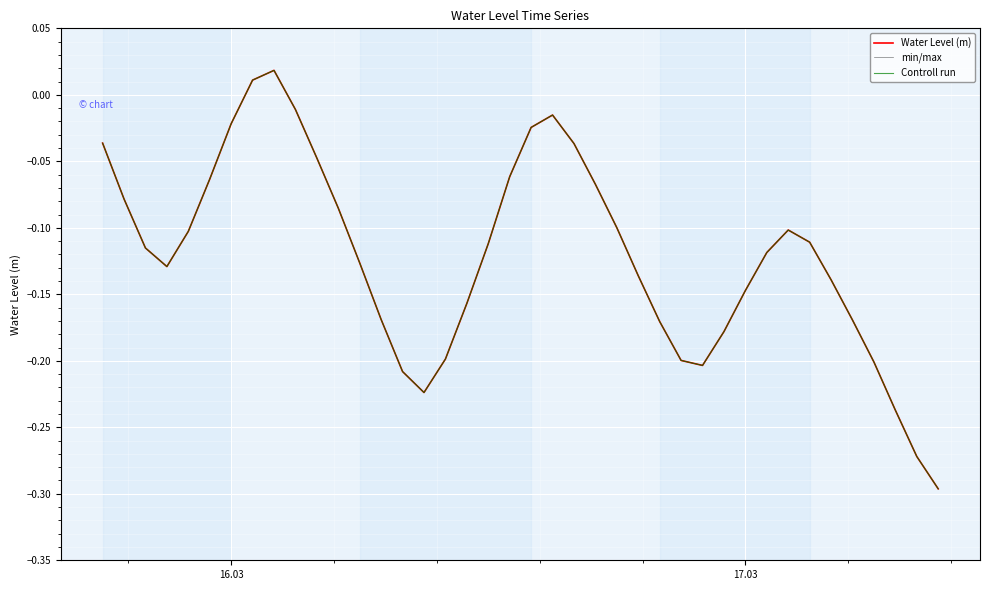

Does the chart have visible grid lines?

Yes